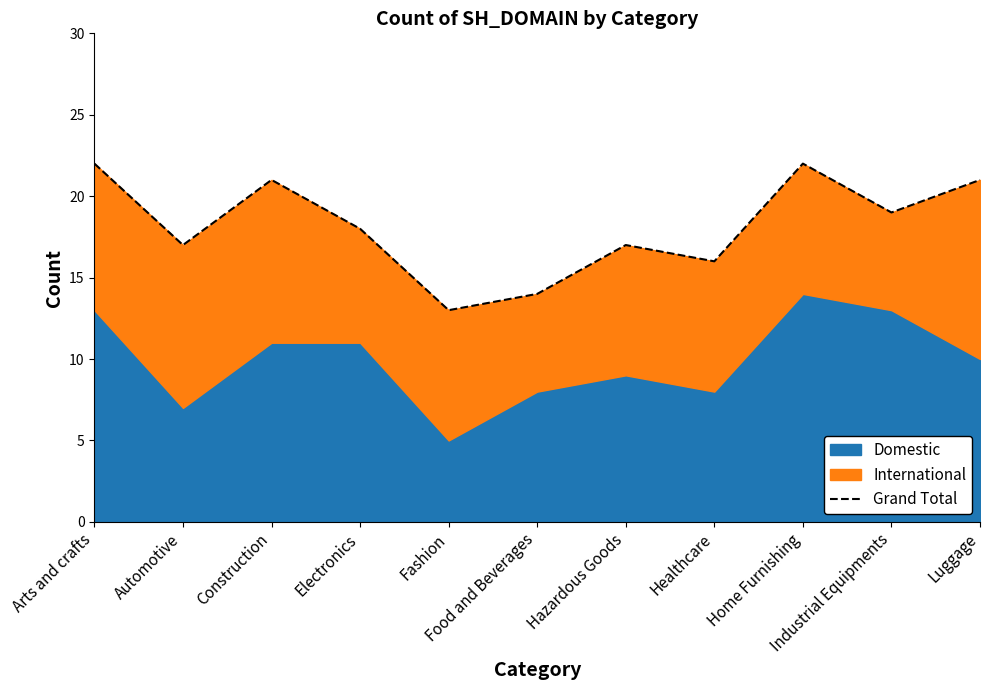

At which label is the value closest to 17?

Automotive